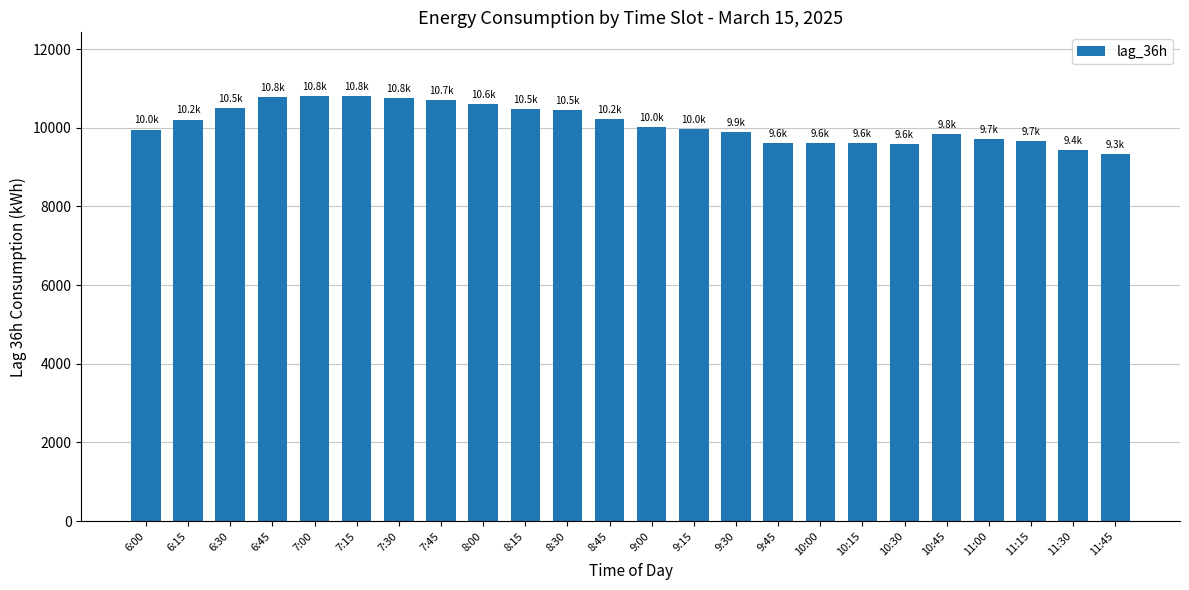

Between 7:00 and 8:15, which is larger?

7:00